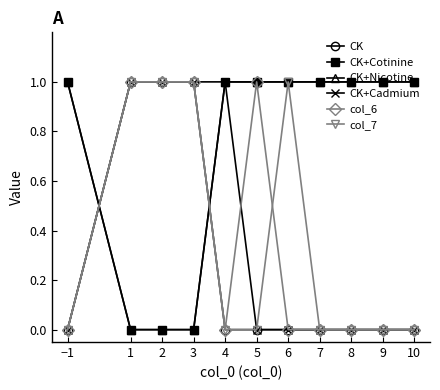

What is the label of the 9th point from the left?

8